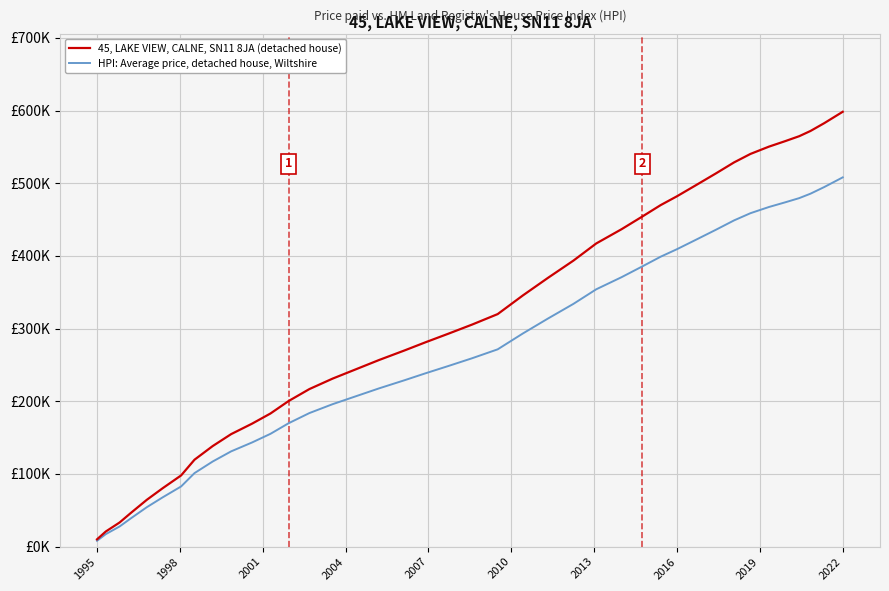

At how many categories does at least one series exceed 143614?

31